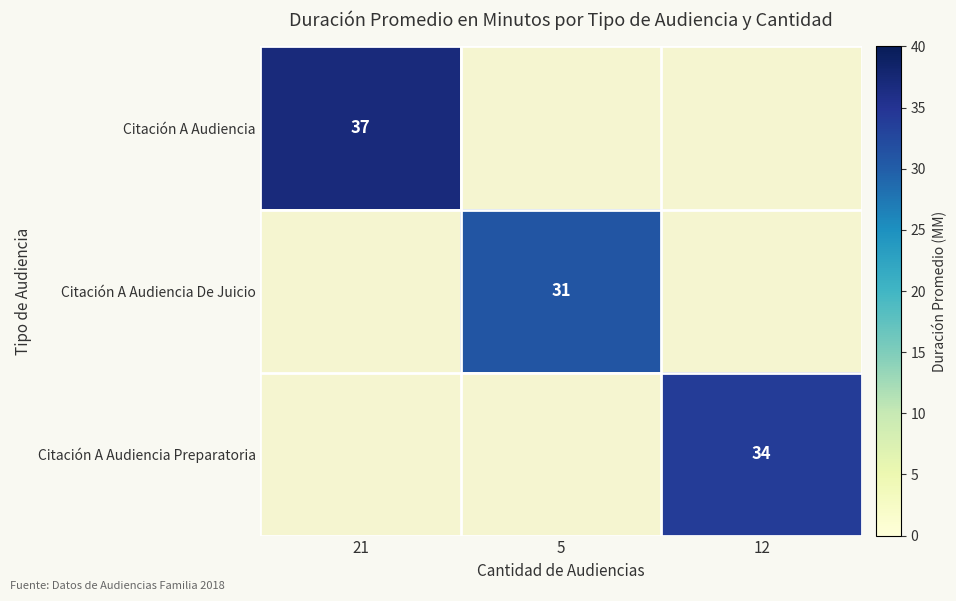

What is the maximum value shown in the chart?

37.0